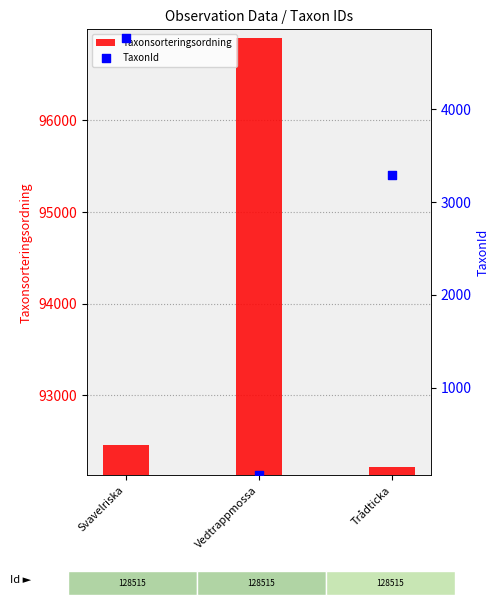

Which series has the largest total across all categories?

Taxonsorteringsordning